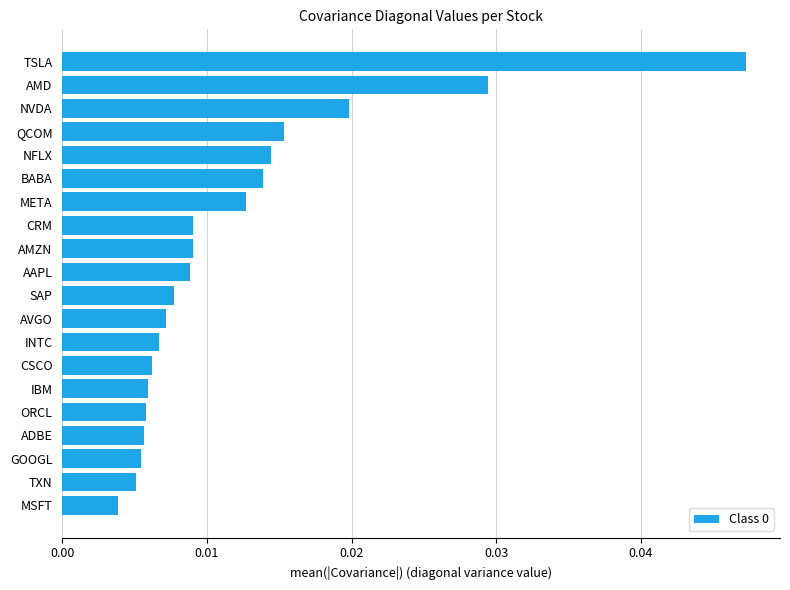

Which label corresponds to the largest value in the chart?

TSLA